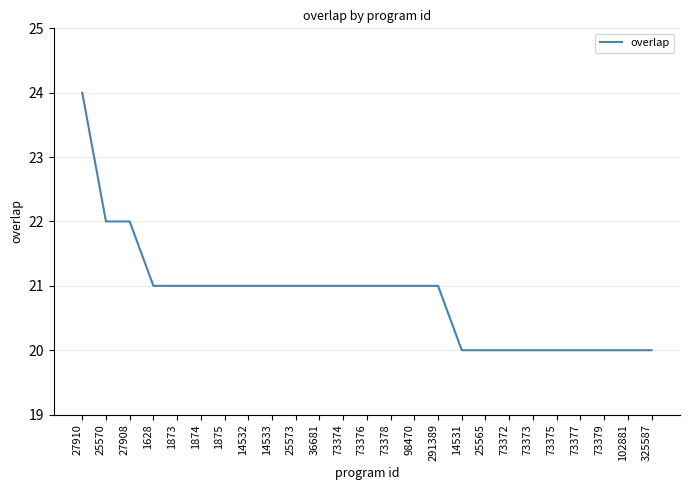

What position from the right is 73373?

6